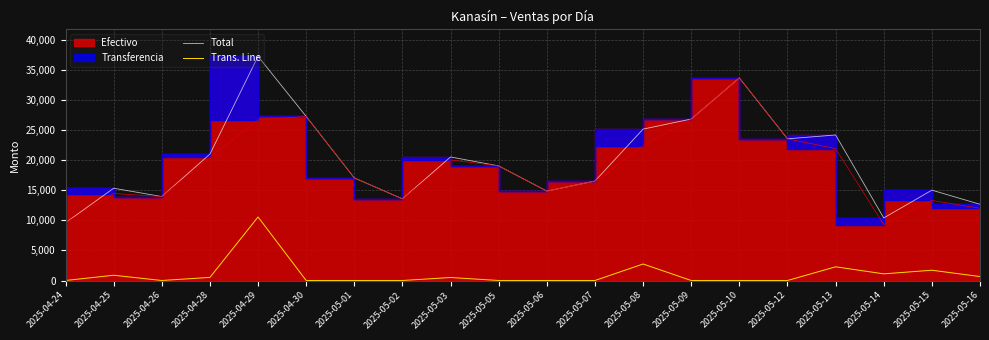

At how many categories does at least one series exceed 1067?

20